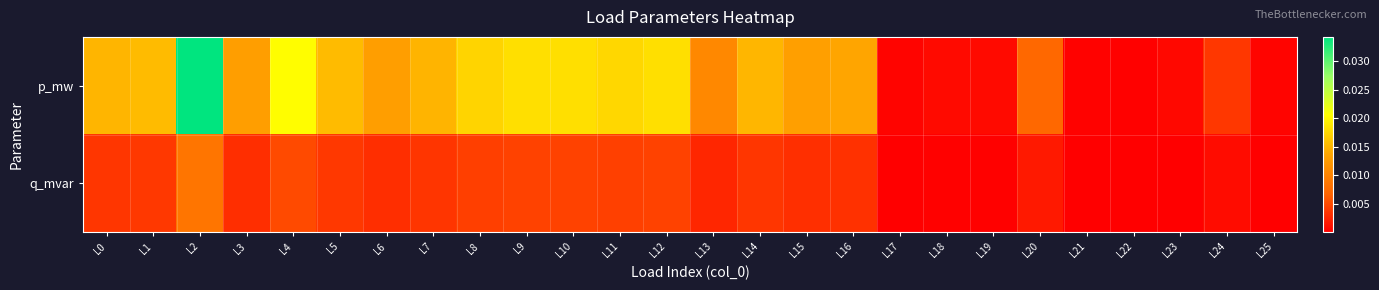

Rank the series by their average value, from highest to lowest.

p_mw, q_mvar